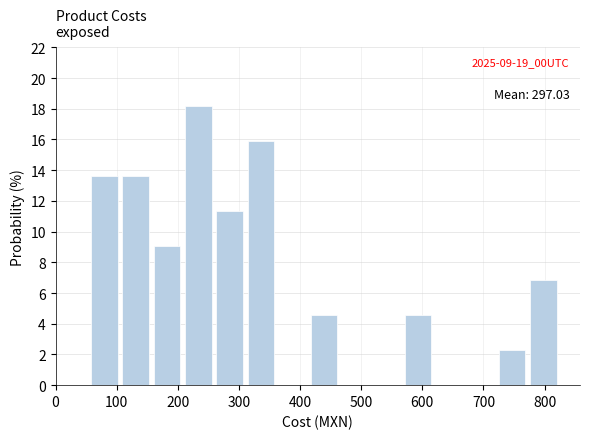

Over which range of the x-axis is the bar tallest?

210 to 260